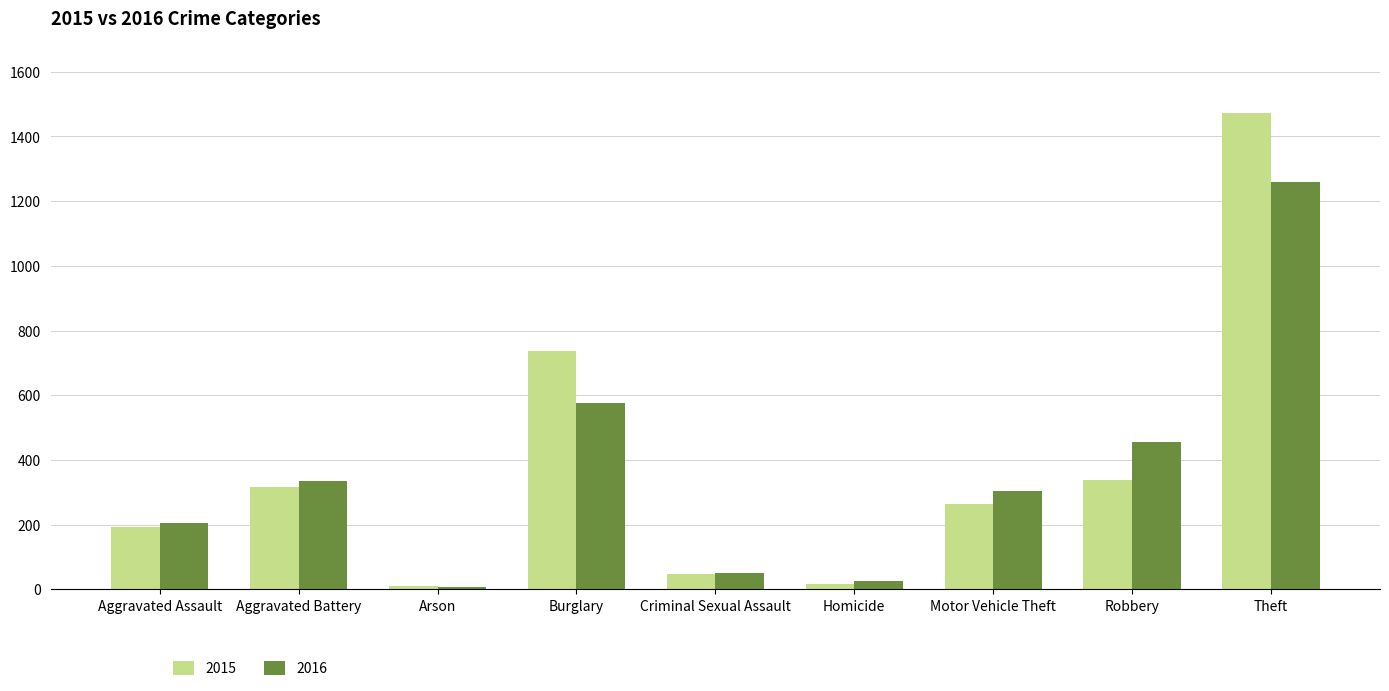

Where is 2015 nearest to the value 741?

Burglary